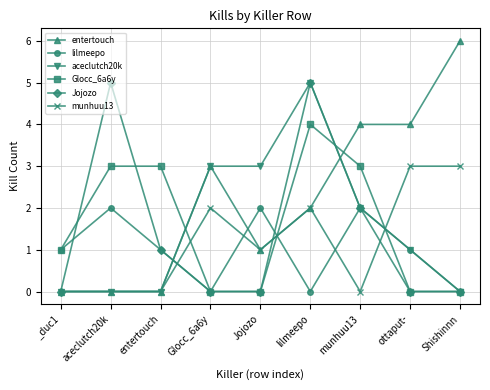

What is the difference between the maximum and minimum values in the Glocc_6a6y series?

4